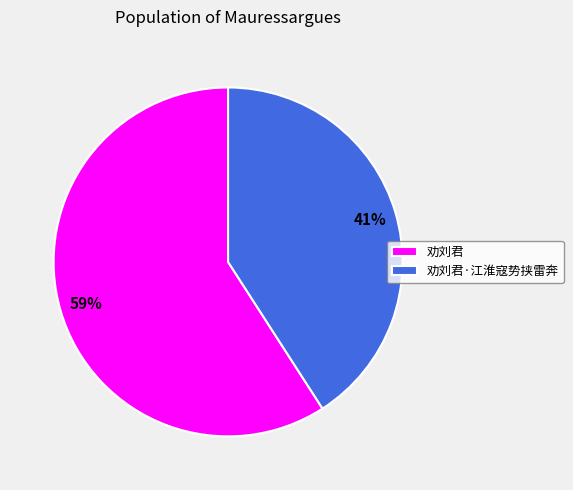

True or false: 劝刘君 accounts for 69% of the total.

False